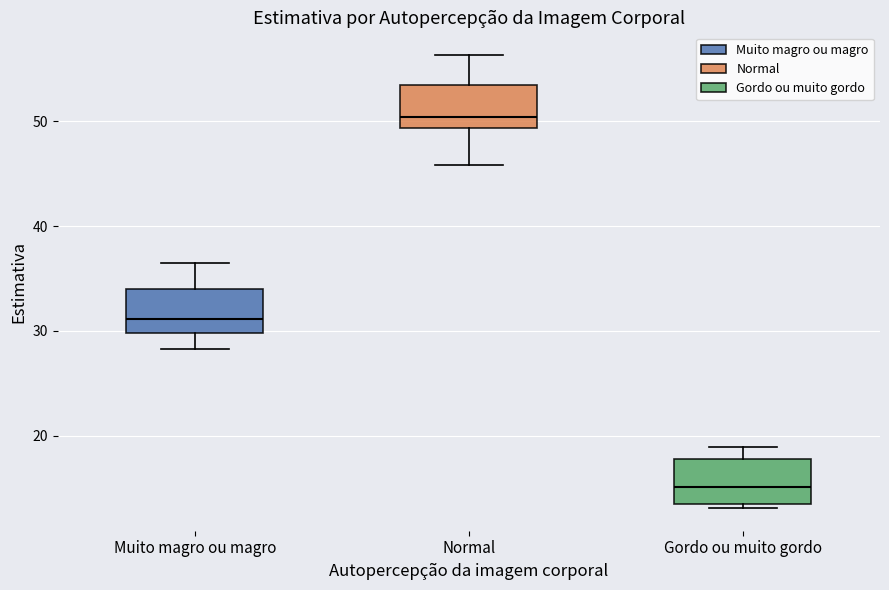

Reading left to right, transcribe this box plot: for each box, give where its median line is, the range the box spans, and where its two whiskers end, as read against the y-axis. The values are not printed on the chart, so give them approximately, as read against the axis.

Muito magro ou magro: median 31, box 30 to 34, whiskers 28 to 37
Normal: median 50, box 49 to 53, whiskers 46 to 56
Gordo ou muito gordo: median 15, box 13 to 18, whiskers 13 (just below the box's lower edge) to 19